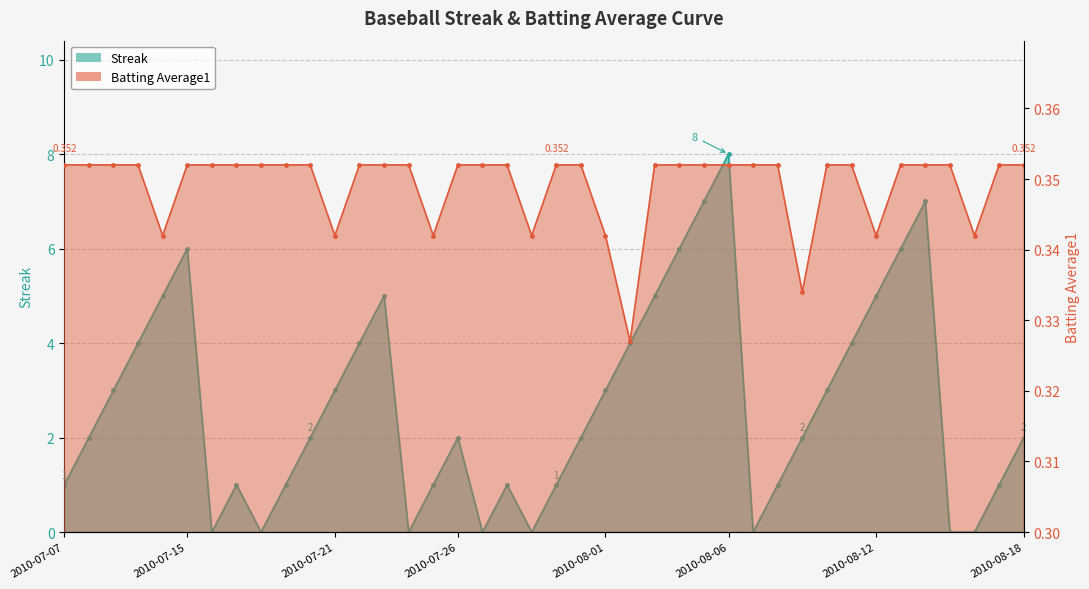

True or false: Batting Average1 has a value of 0.4 at 2010-08-04.

True